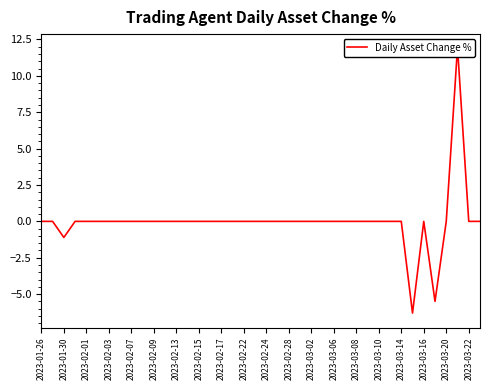

At which label does the data first exceed 0?

37